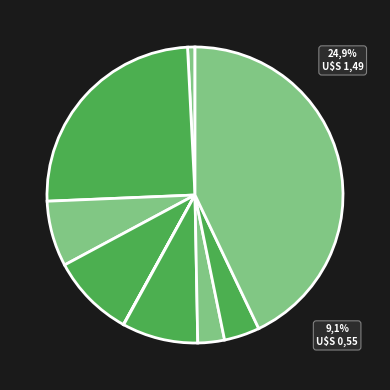

The signal segment 8 slice represents 3% of the pie. True or false?

True